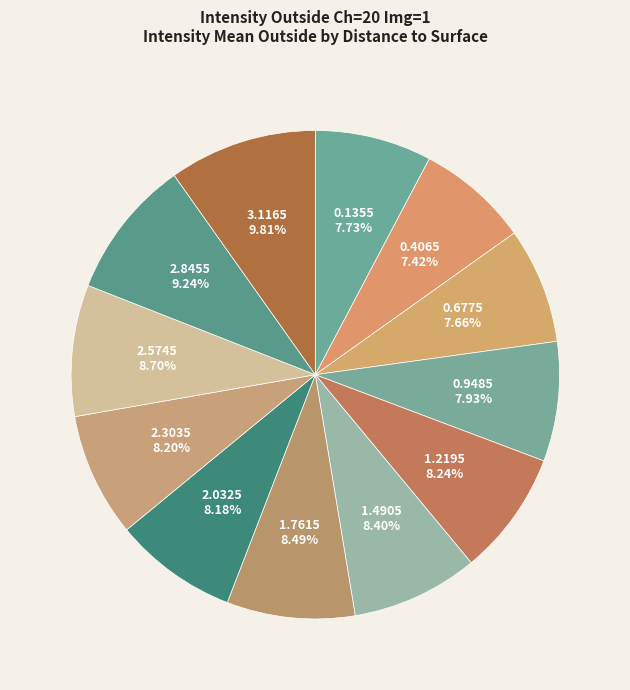

To the nearest percent, what portion does 2.0325 represent?

8%